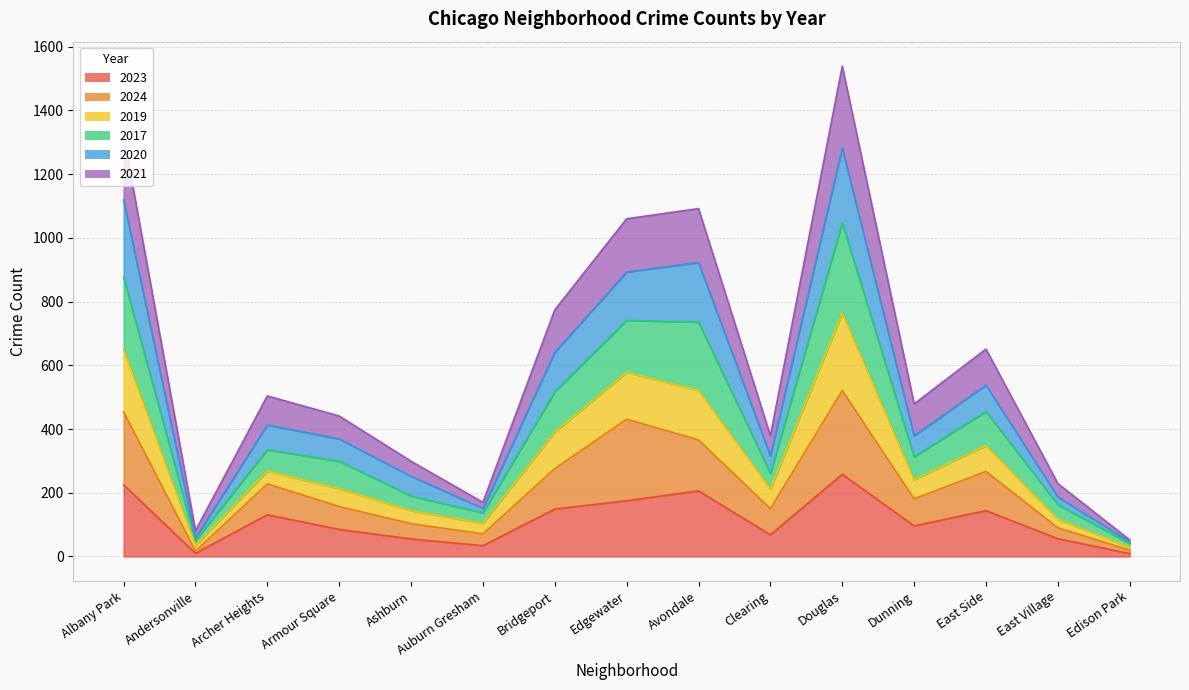

At which category is the sum across all series the highest?

Englewood